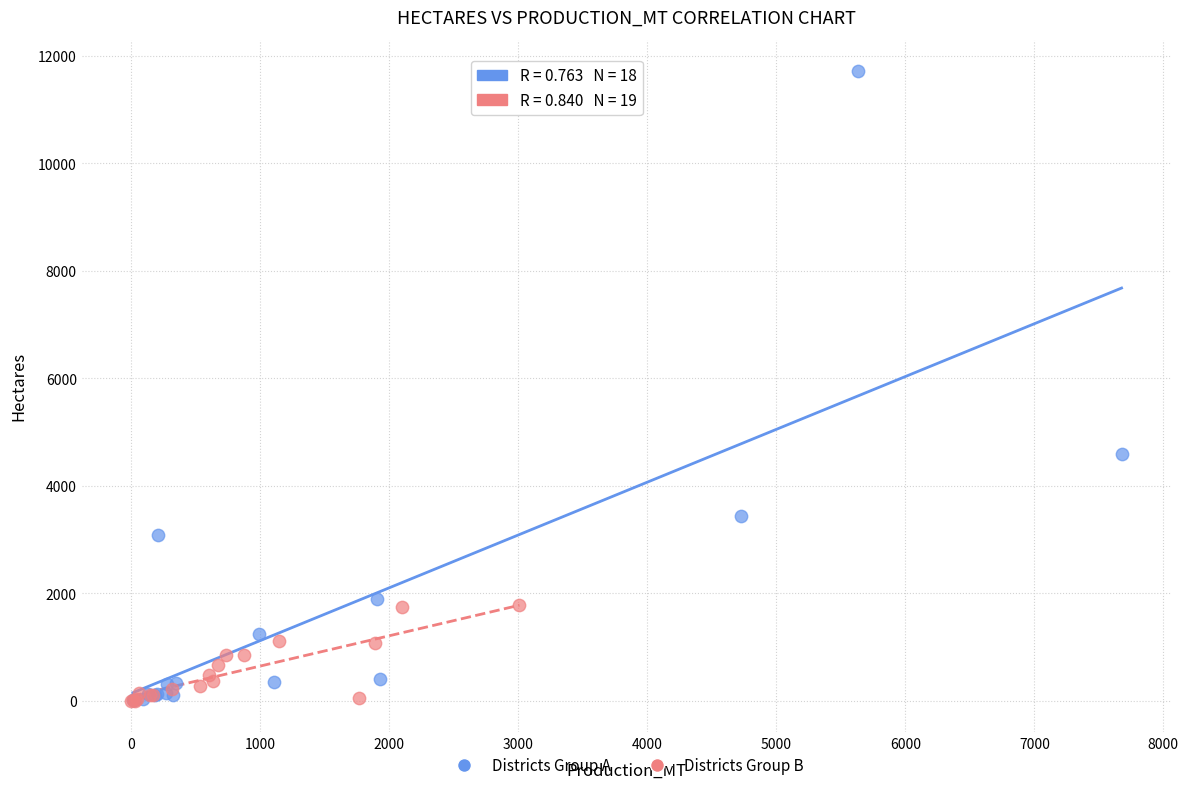

Which series contains the highest Y value?

Districts Group A